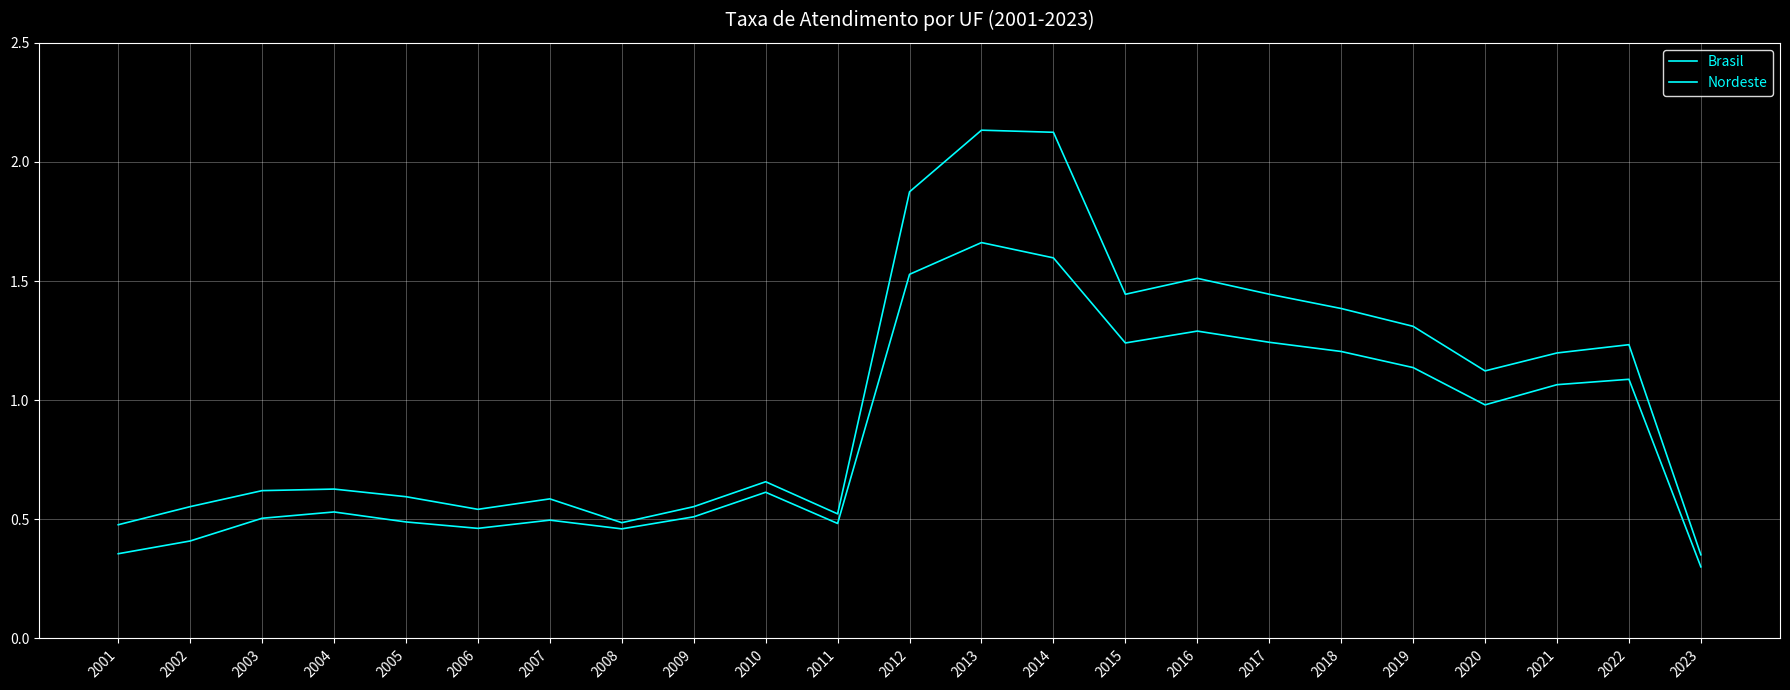

Count the number of data series in this chart.

2